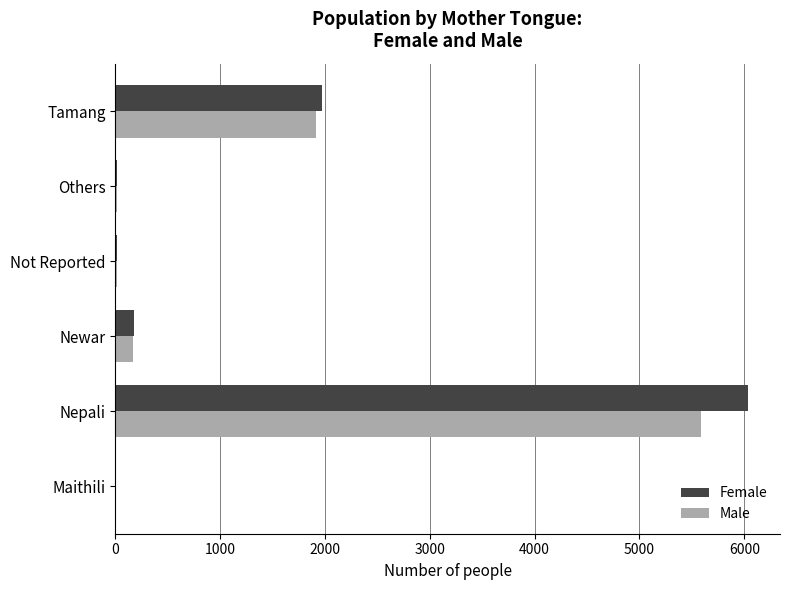

Is the value of Female at Newar greater than the value of Male at Not Reported?

Yes